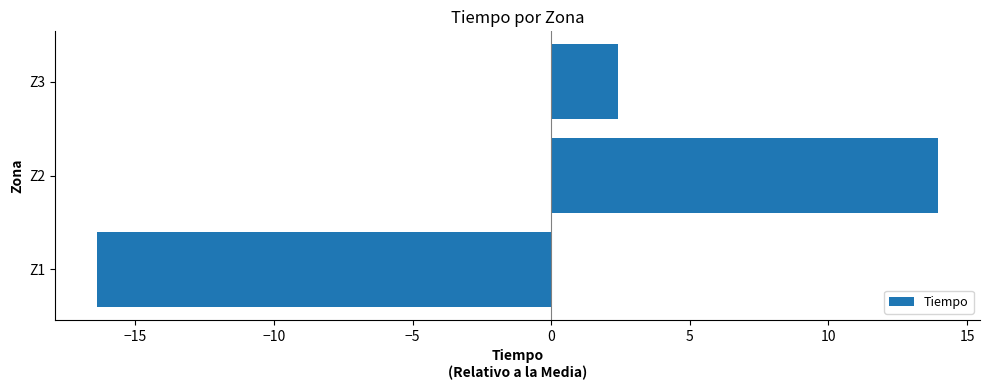

Rank the categories by value from lowest to highest.

Z1, Z3, Z2